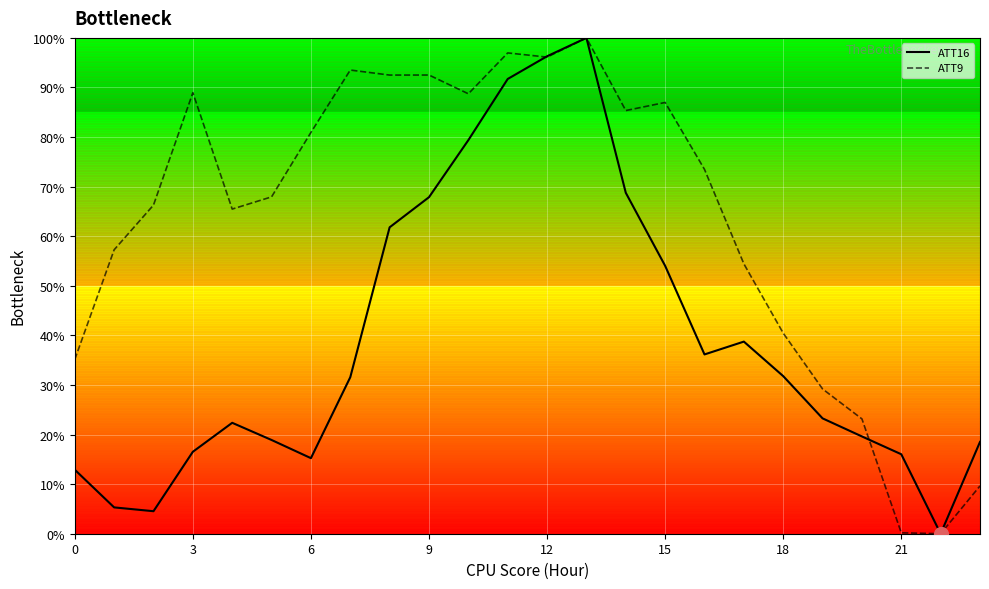

After their last crossing, which series has the higher values: ATT16 or ATT9?

ATT16